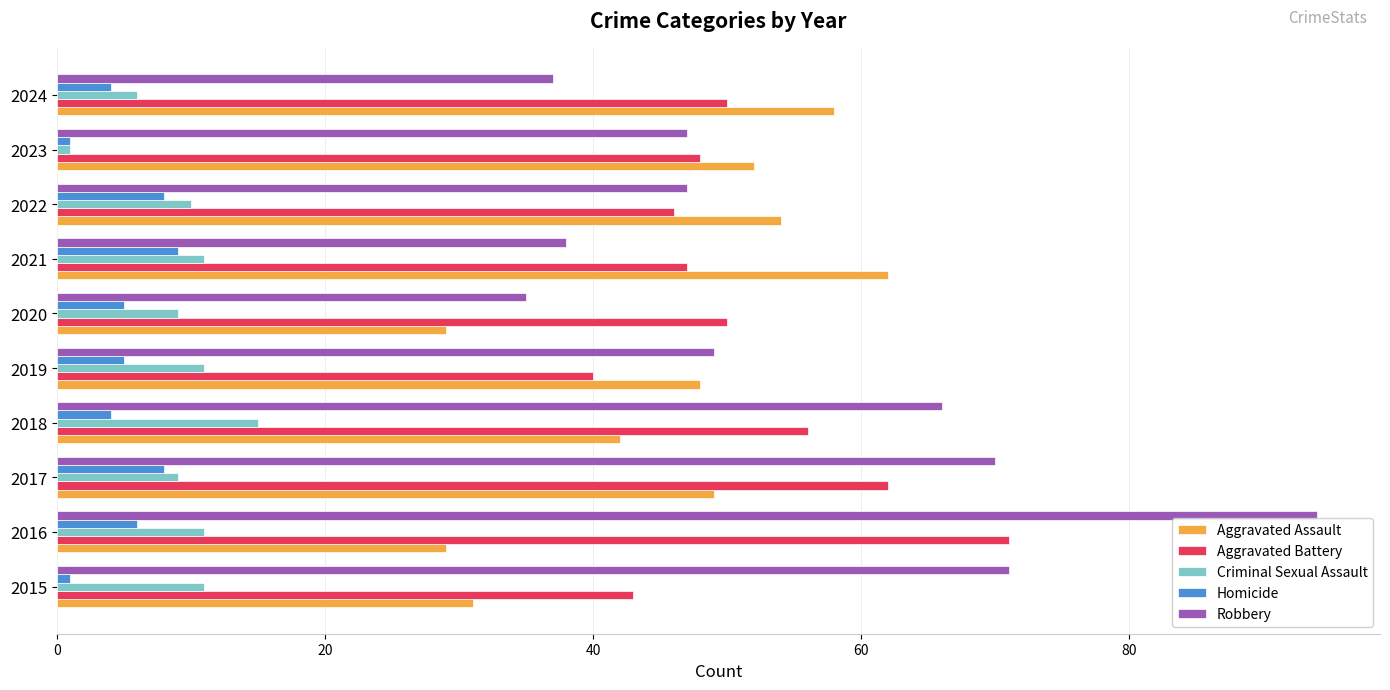

Rank the series at 2015 from lowest to highest value.

Homicide, Criminal Sexual Assault, Aggravated Assault, Aggravated Battery, Robbery